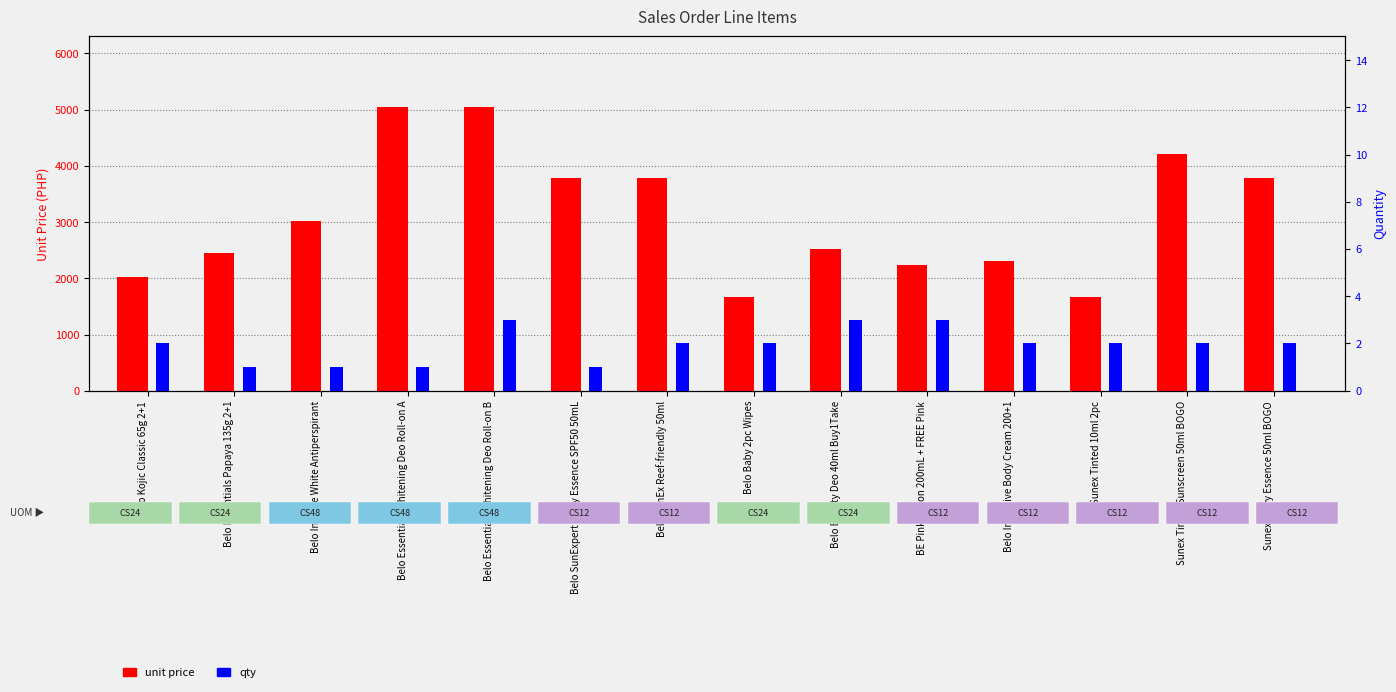

Which label corresponds to the largest value in the chart?

Belo Essentials Whitening Deo Roll-on A